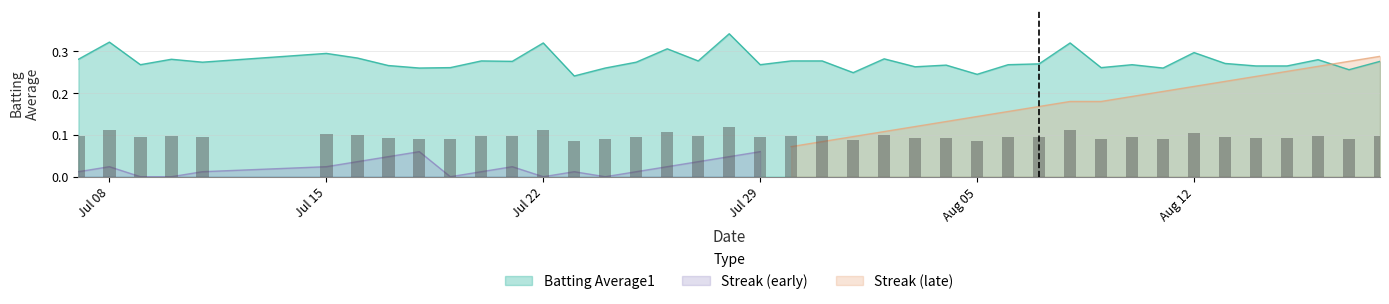

Where is the data nearest to the value 0?

2010-07-23